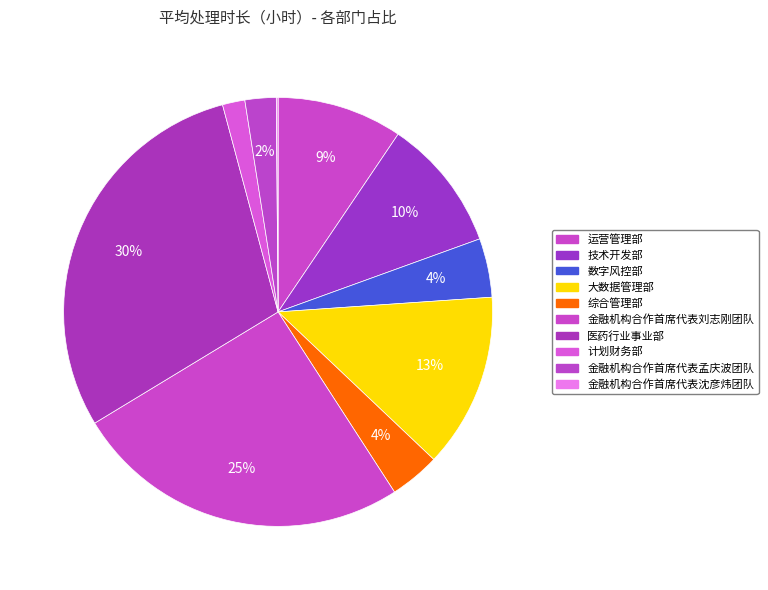

To the nearest percent, what is the difference between the largest and smallest slice percentages?

29%